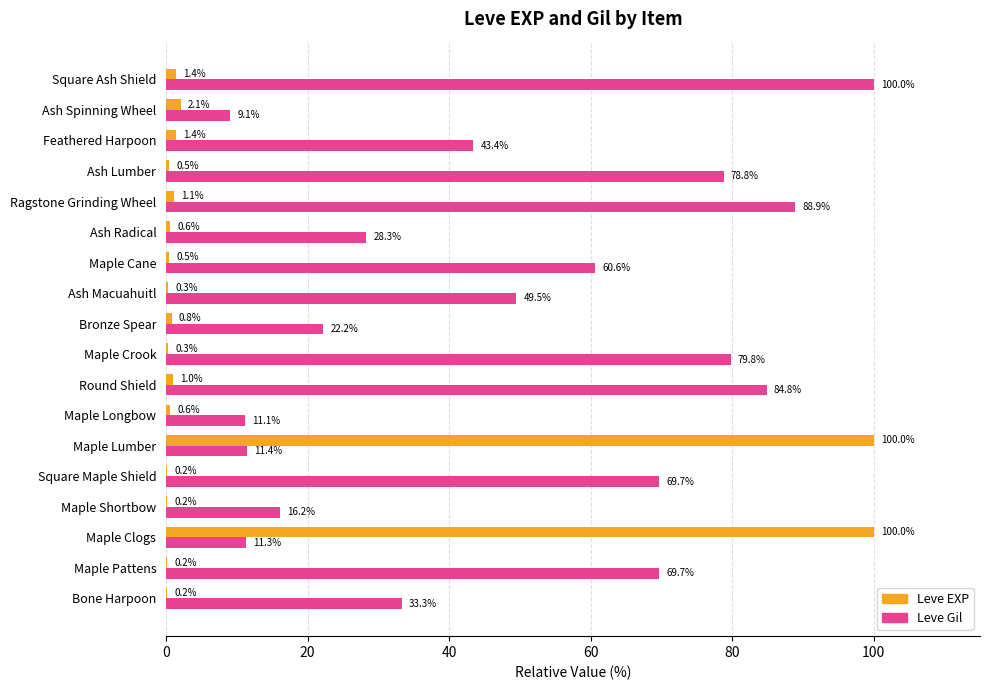

At which label does Leve Gil reach its peak?

Square Ash Shield